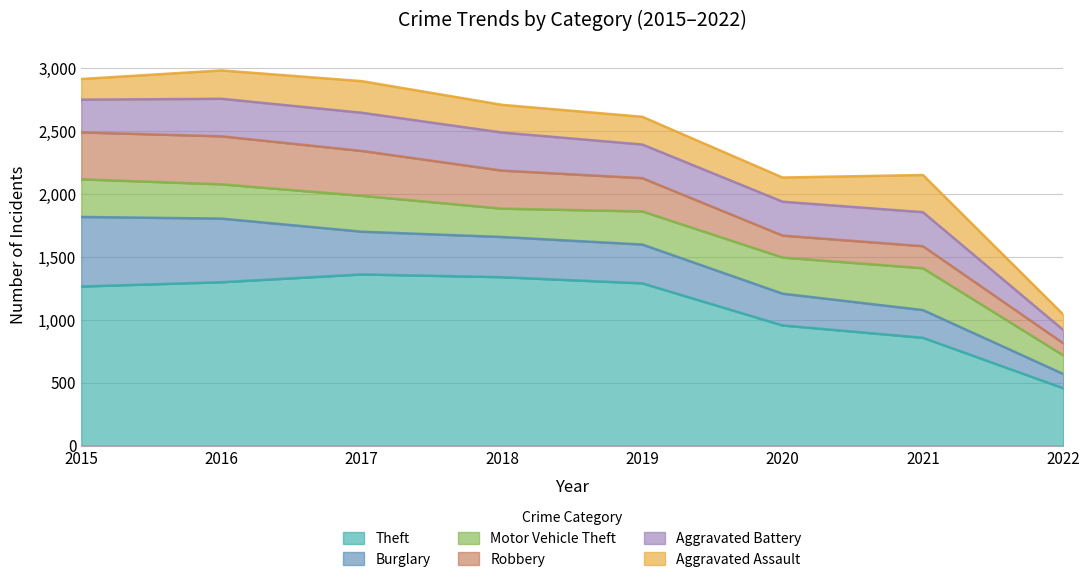

What is the sum of the Robbery values at 2015 and 2016?

753